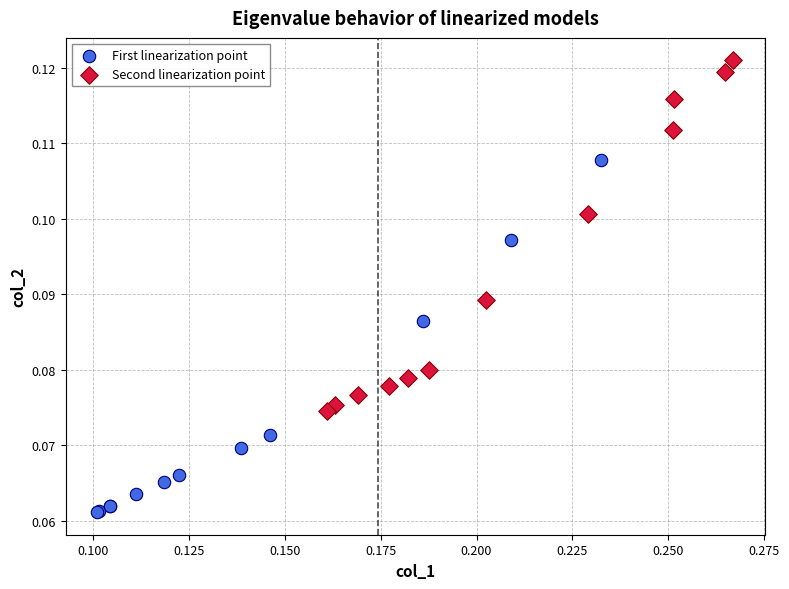

Which series reaches the minimum Y coordinate?

First linearization point